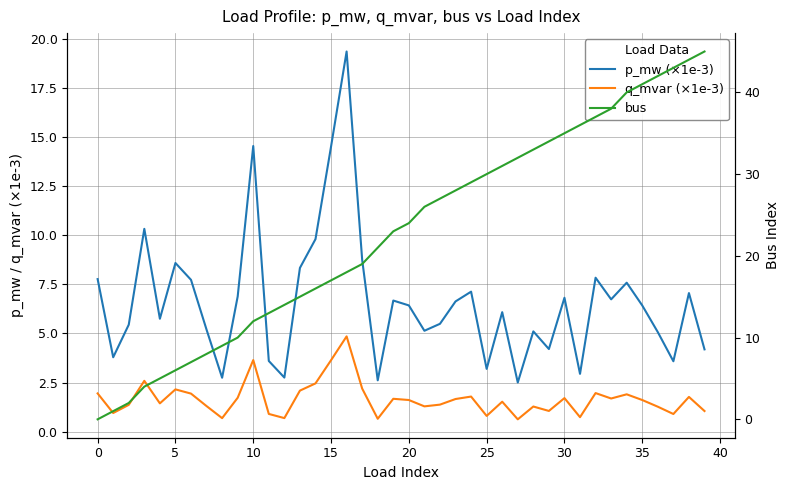

How many values in the q_mvar (×1e-3) series exceed 1?

31